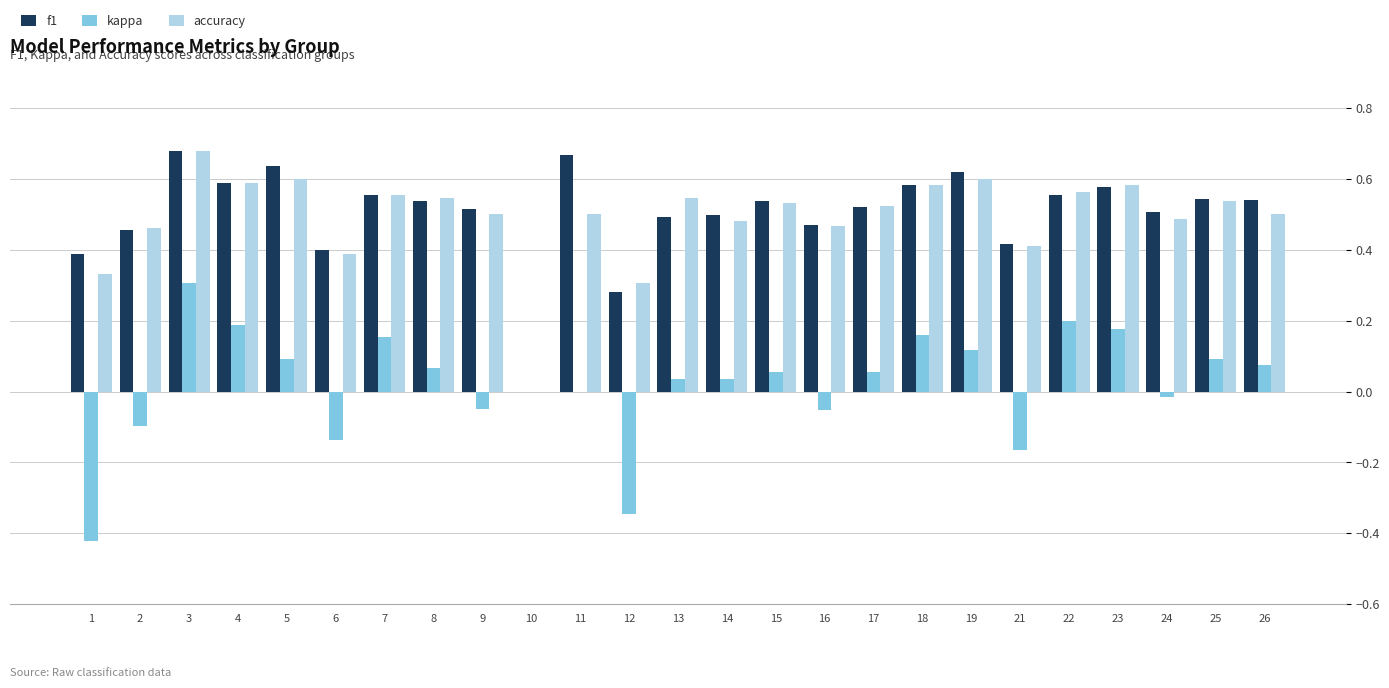

At which label does kappa first exceed 0?

3